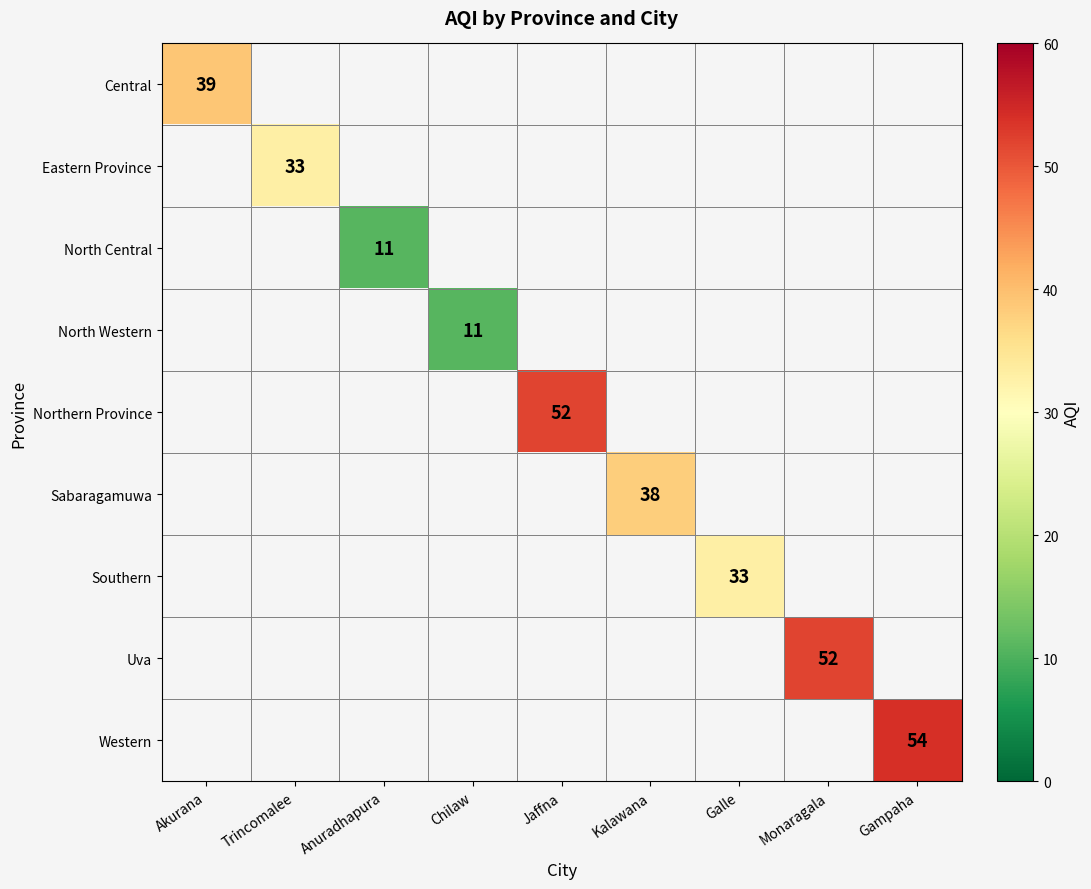

Which category has the lowest value across all series?

Anuradhapura